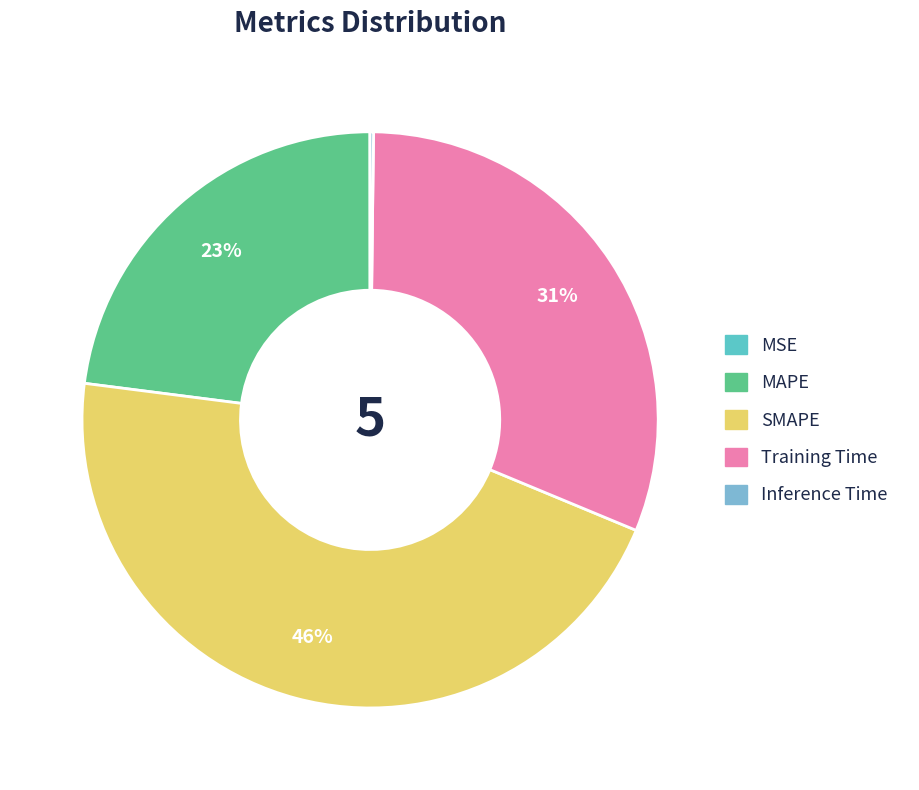

What percentage is the Training Time slice, to the nearest percent?

31%